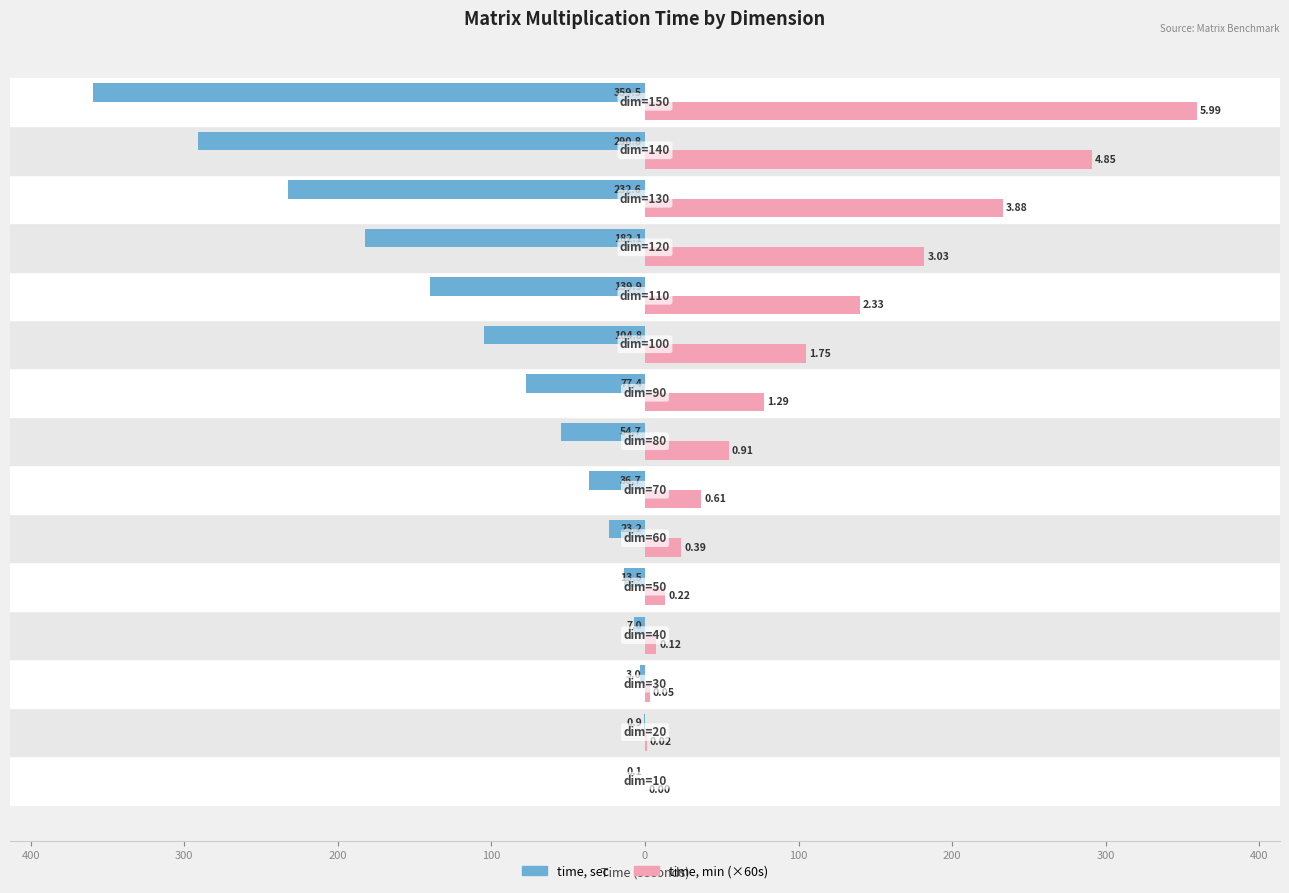

List the series in order of their overall mean, highest first.

time, min (×60s), time, sec